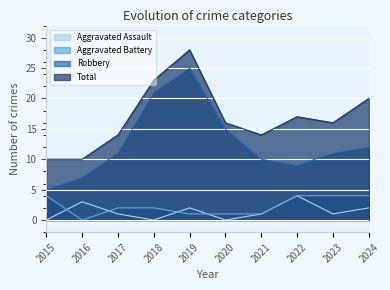

How many values in the Aggravated Battery series are below 2?

4